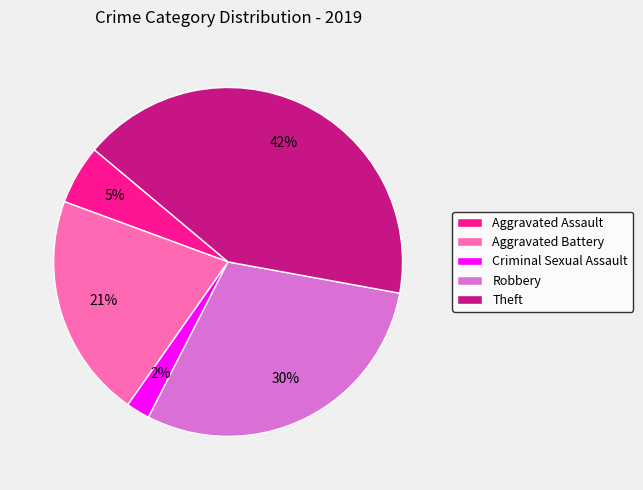

To the nearest percent, what is the combined percentage of Robbery and Aggravated Assault?

35%